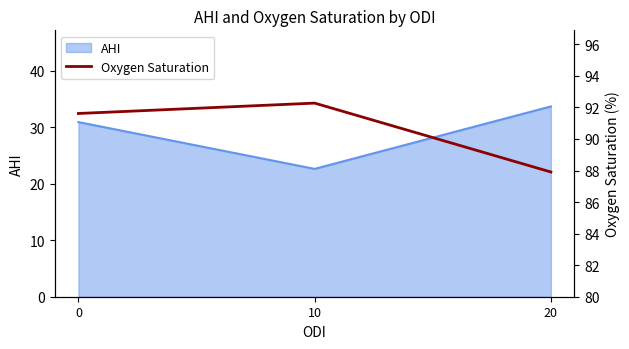

How many data points are above 91?

2